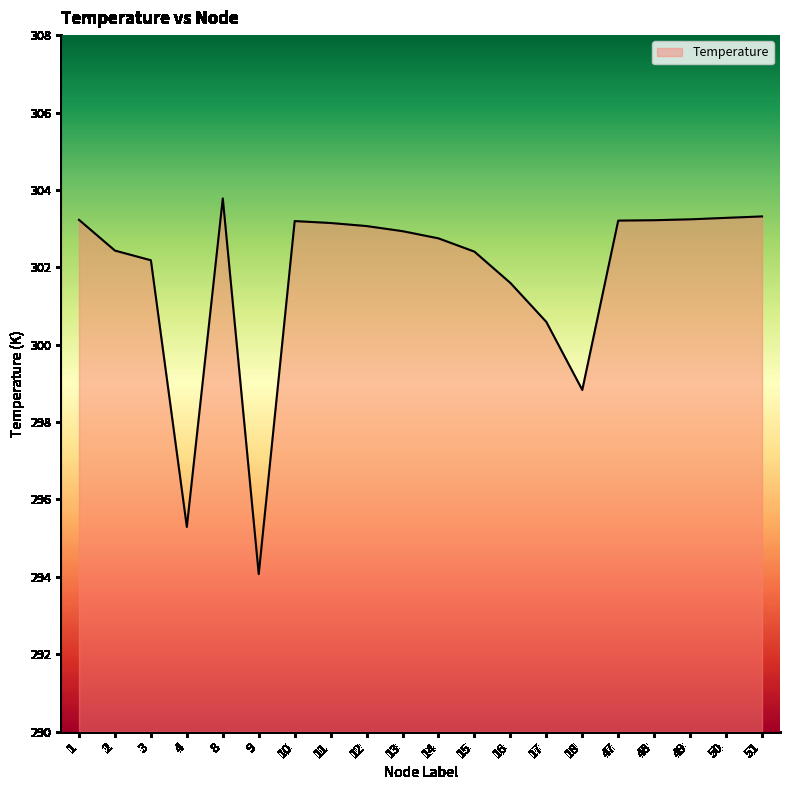

What is the difference between the values at 8 and 18?

4.9